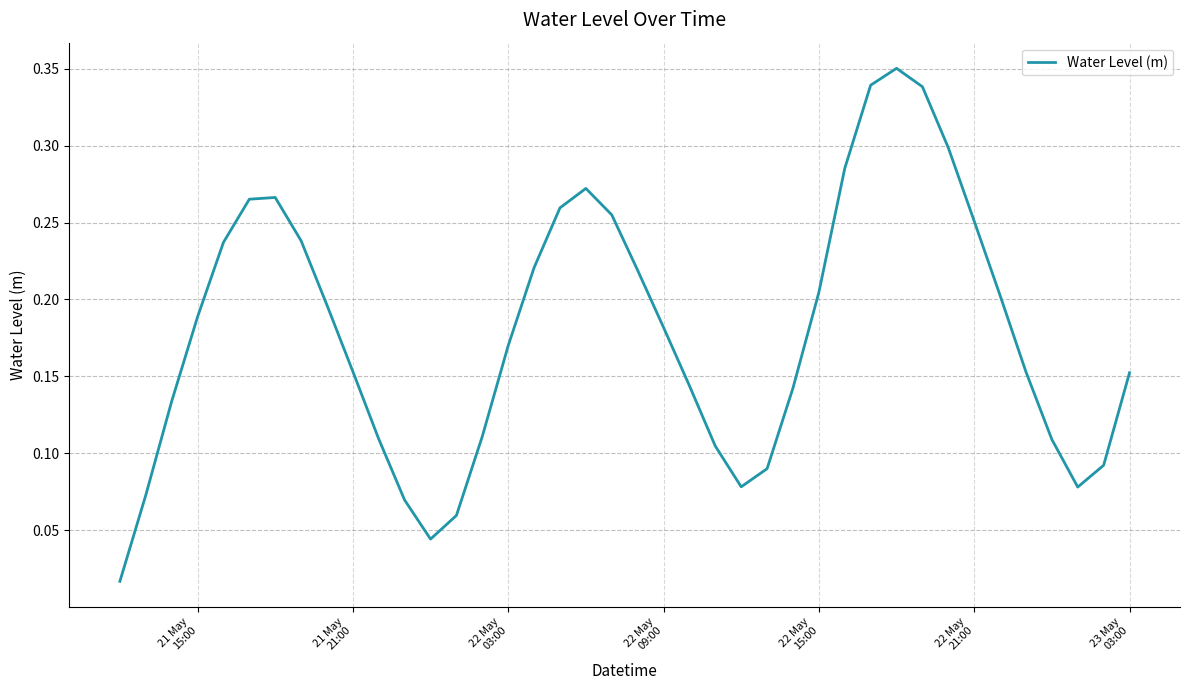

How many lines are shown in the chart?

1